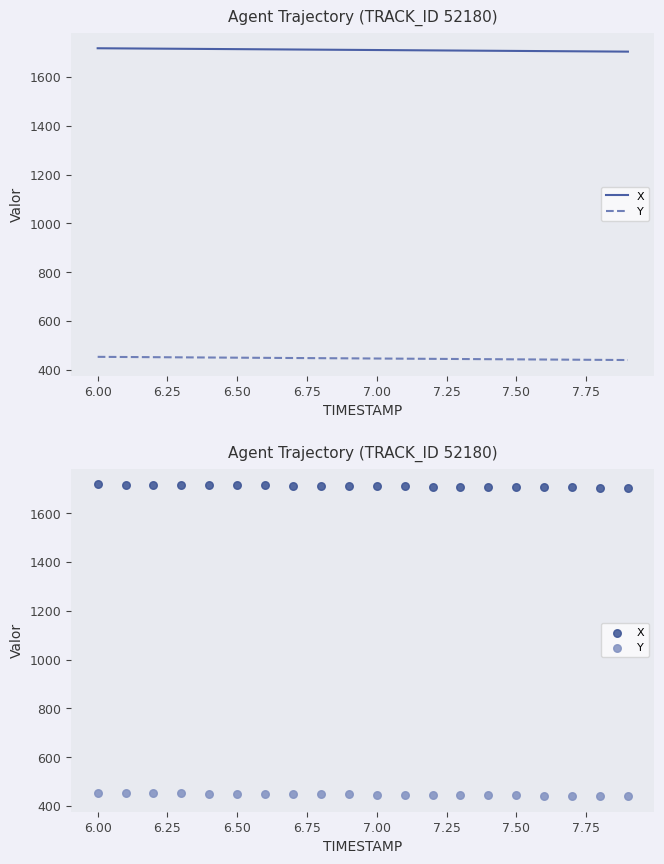

At how many categories does at least one series exceed 910?

20